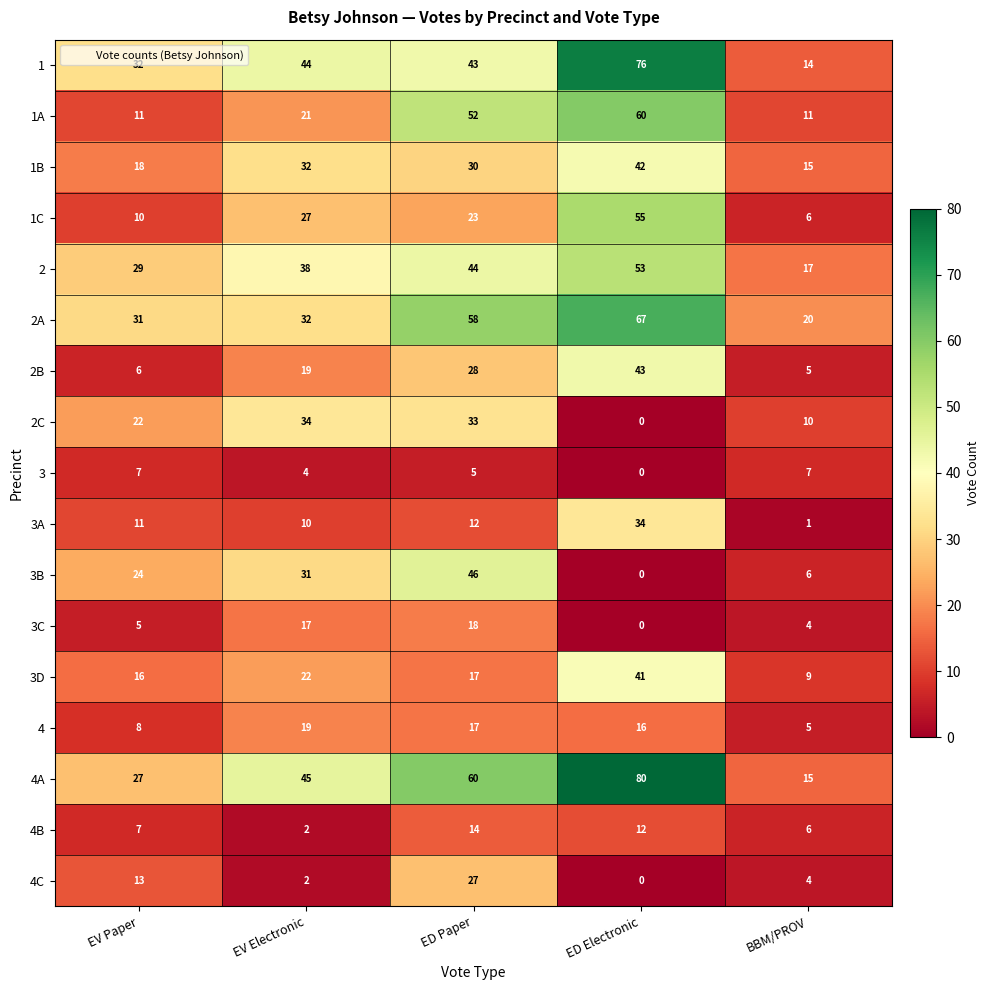

What is the total value across all series at BBM/PROV?

155